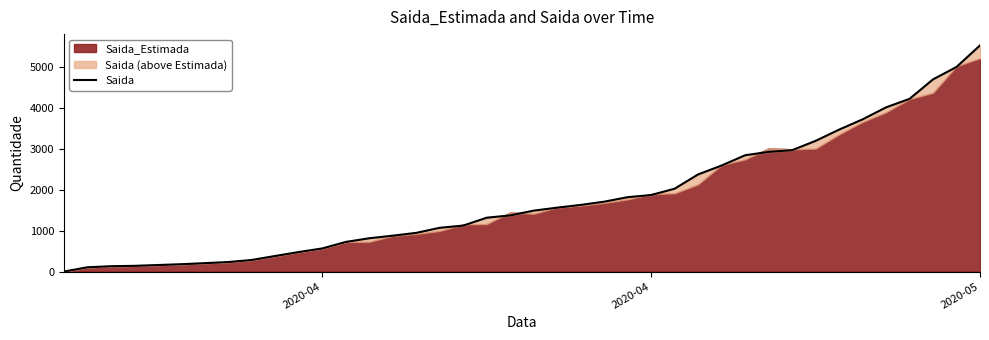

What is the approximate value at 9, to the nearest 50?

400